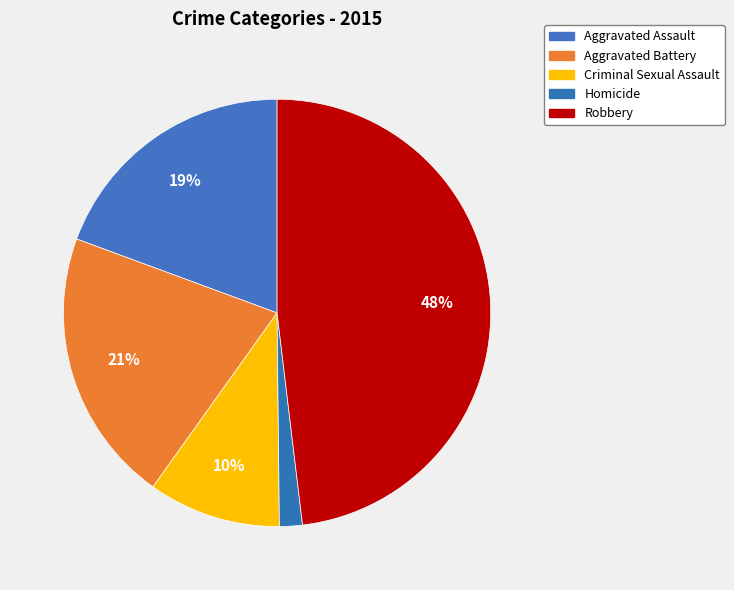

What is the largest slice in the pie chart?

Robbery